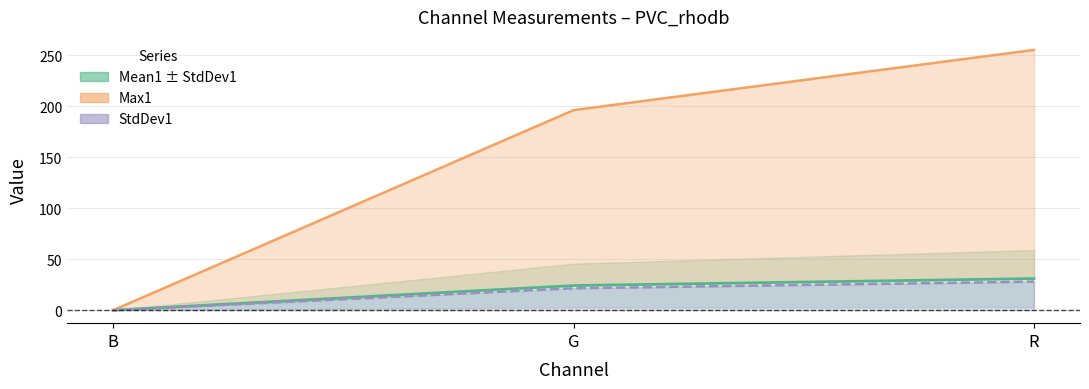

Reading right to left, list all the values displayed in this chart.

Mean1: R=31.0	G=24.1	B=0.0
Max1: R=255.0	G=196.0	B=0.0
StdDev1: R=28.0	G=21.5	B=0.0